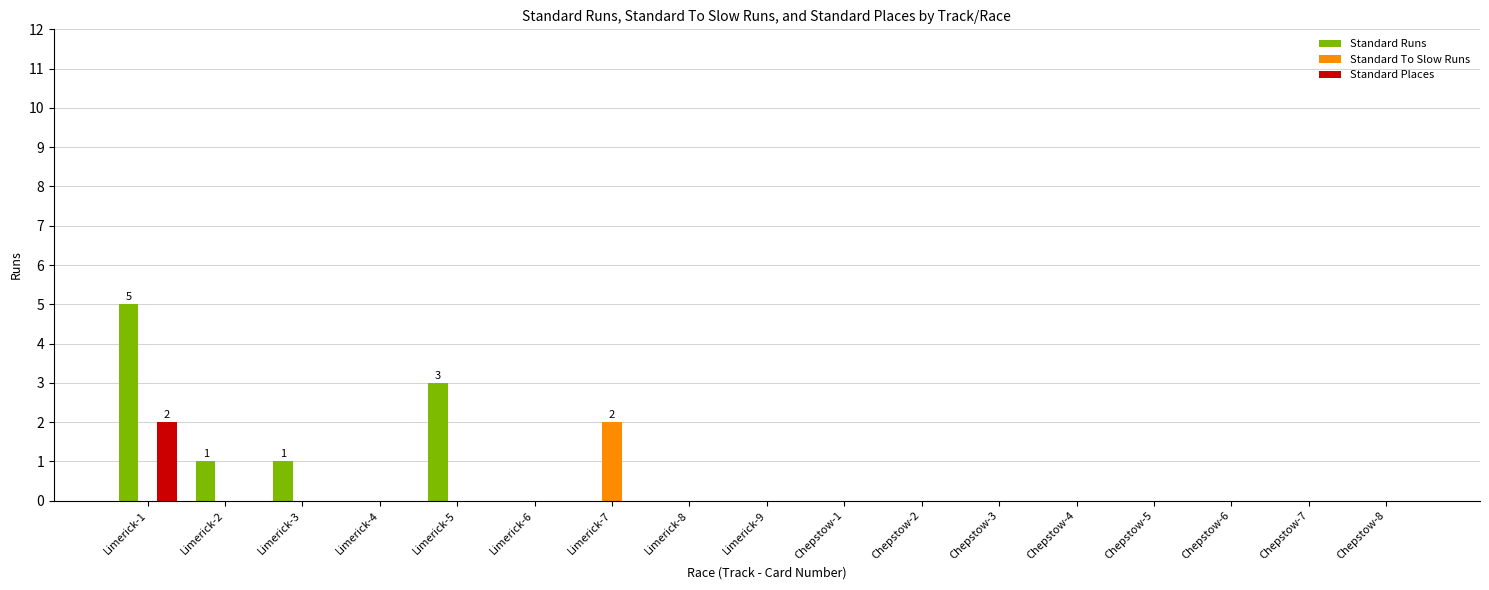

What is the greatest value displayed?

5